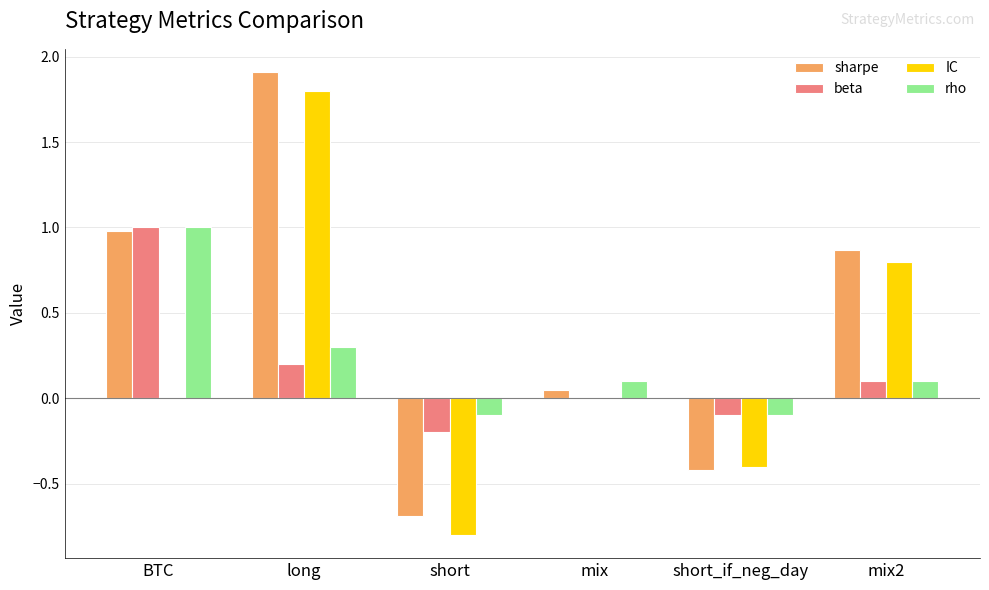

What is the sum of all beta values?

1.0